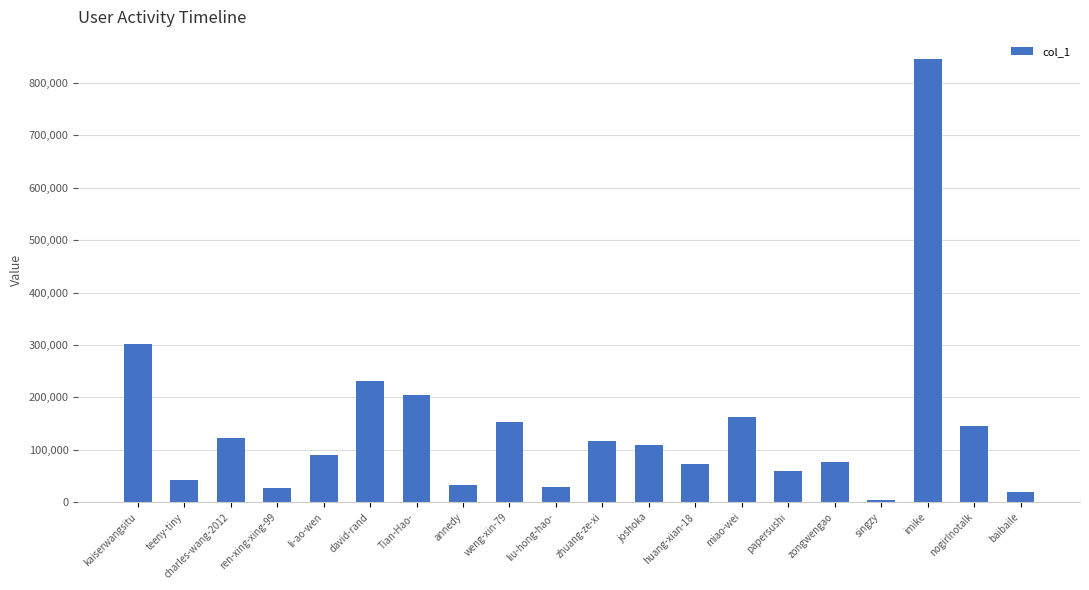

At which label is the value closest to 424600?

kaiserwangsitu